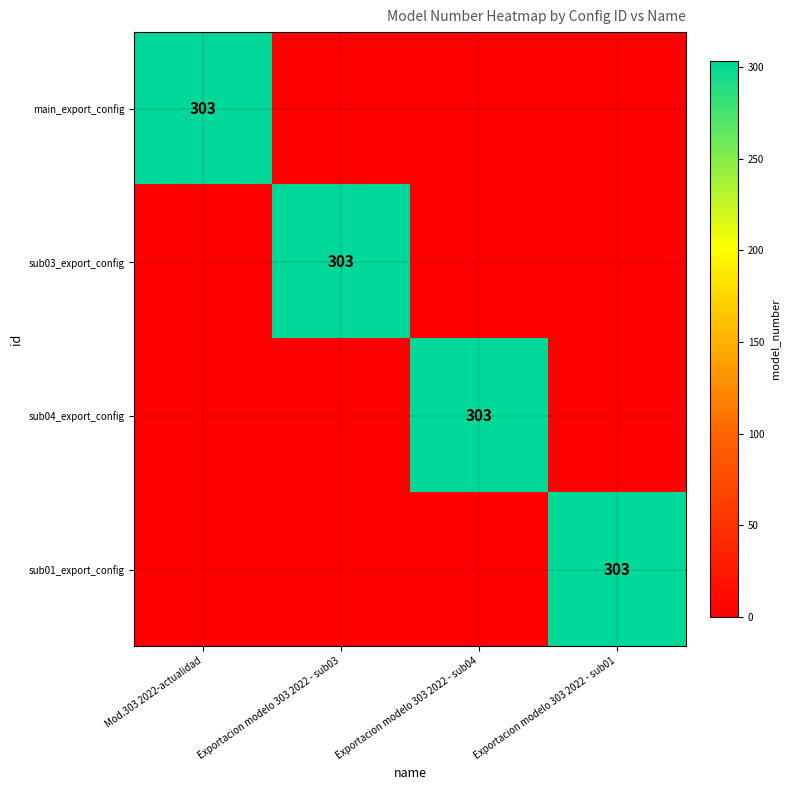

The value of sub04_export_config at Exportacion modelo 303 2022 - sub04 is 204. True or false?

False